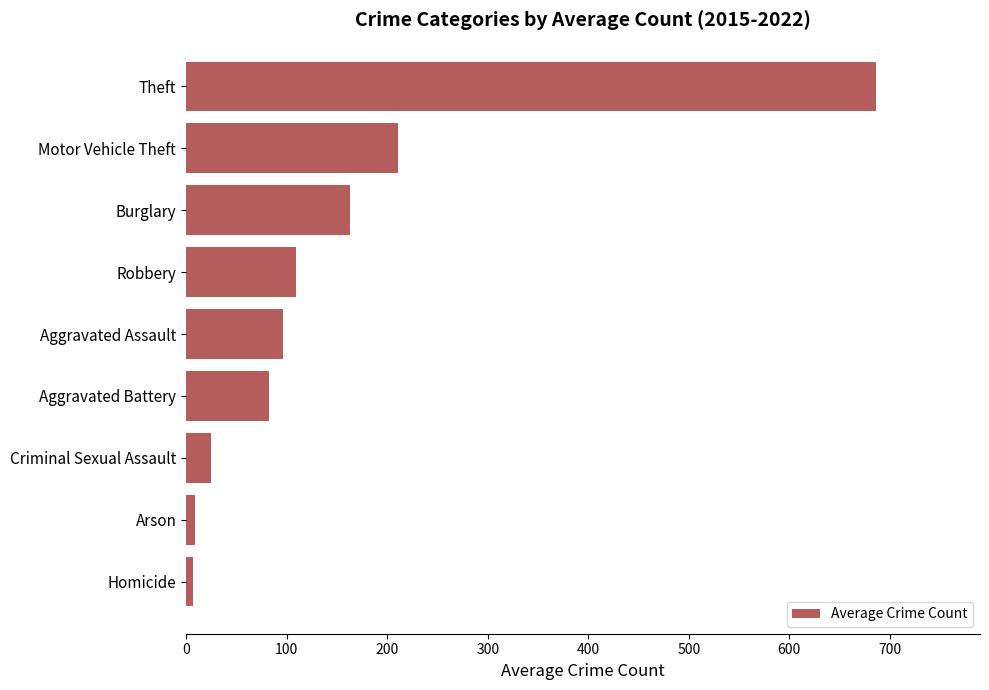

The value at Criminal Sexual Assault is 24.8. True or false?

True